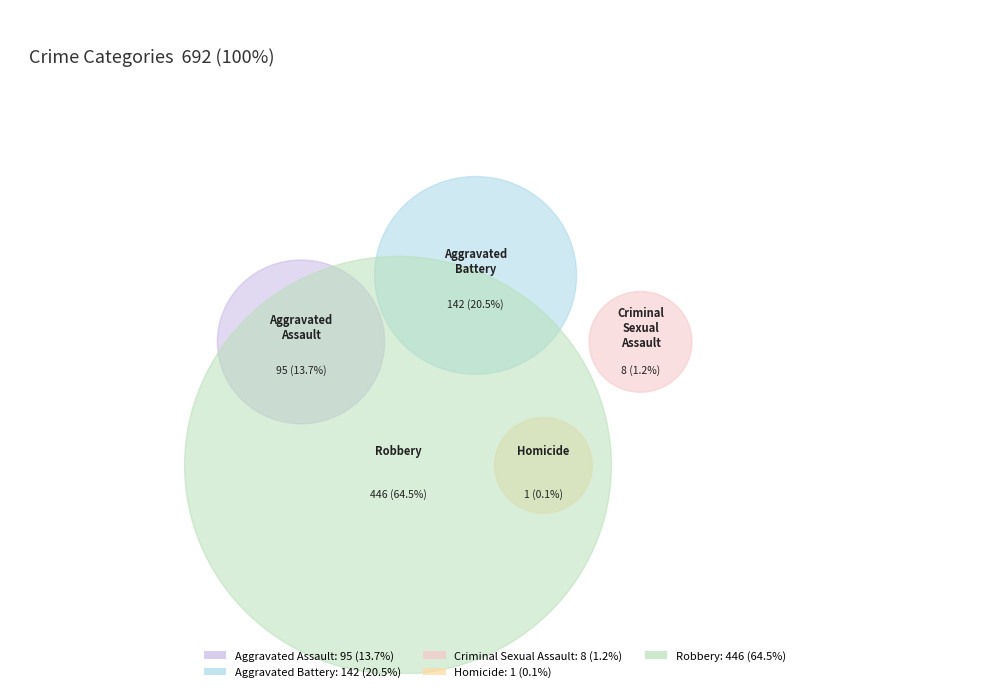

To the nearest percent, what is the difference between the largest and smallest slice percentages?

64%